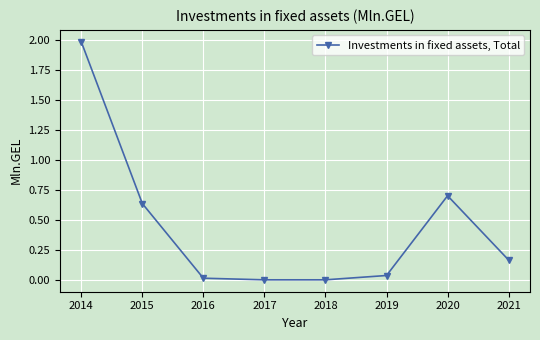

True or false: the data has more than 0 interior local peaks.

True